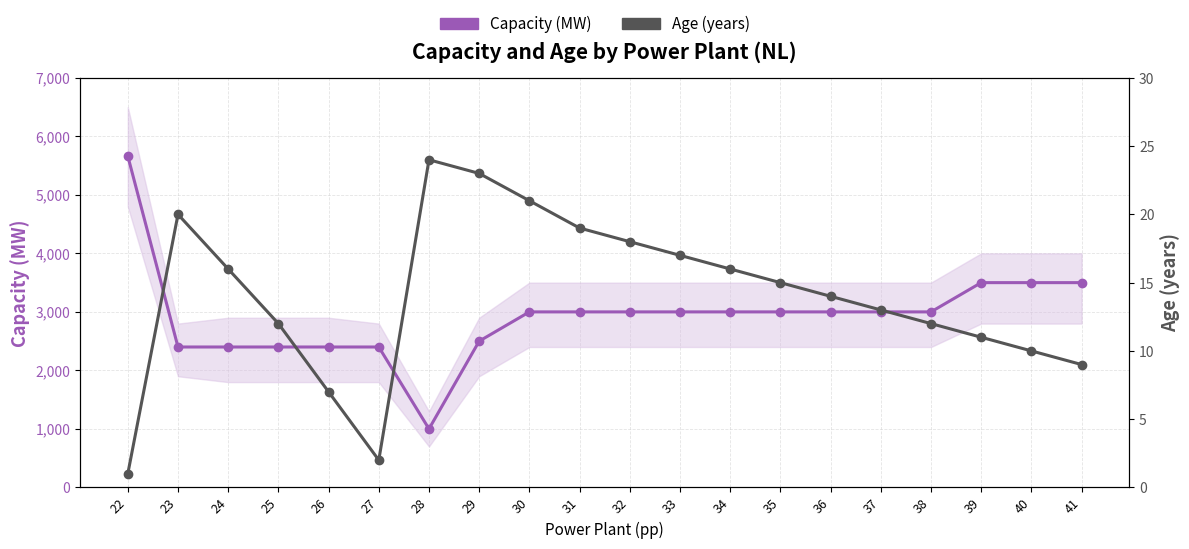

Which series has the widest spread of values?

Capacity (MW)